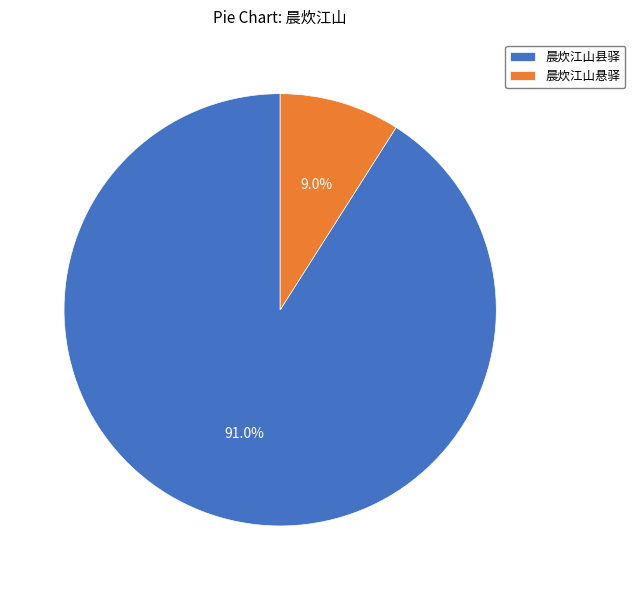

What percentage is the 晨炊江山悬驿 slice, to the nearest percent?

9%